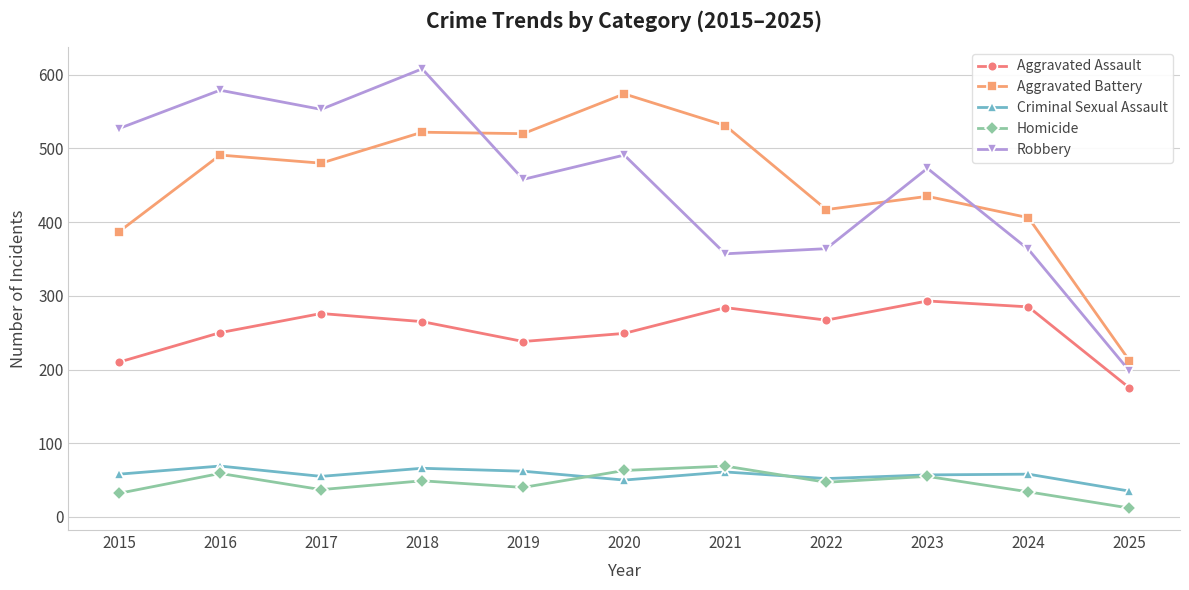

What is the average value of the Robbery series?

452